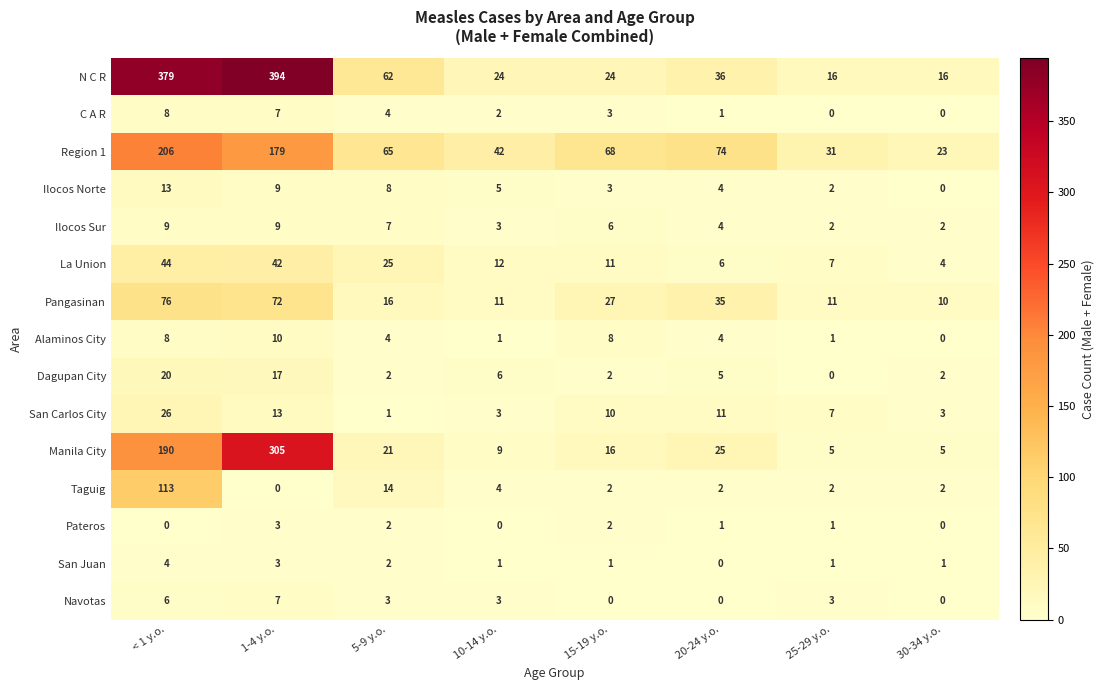

Between 5-9 y.o. and 10-14 y.o., which series saw the biggest shift?

N C R